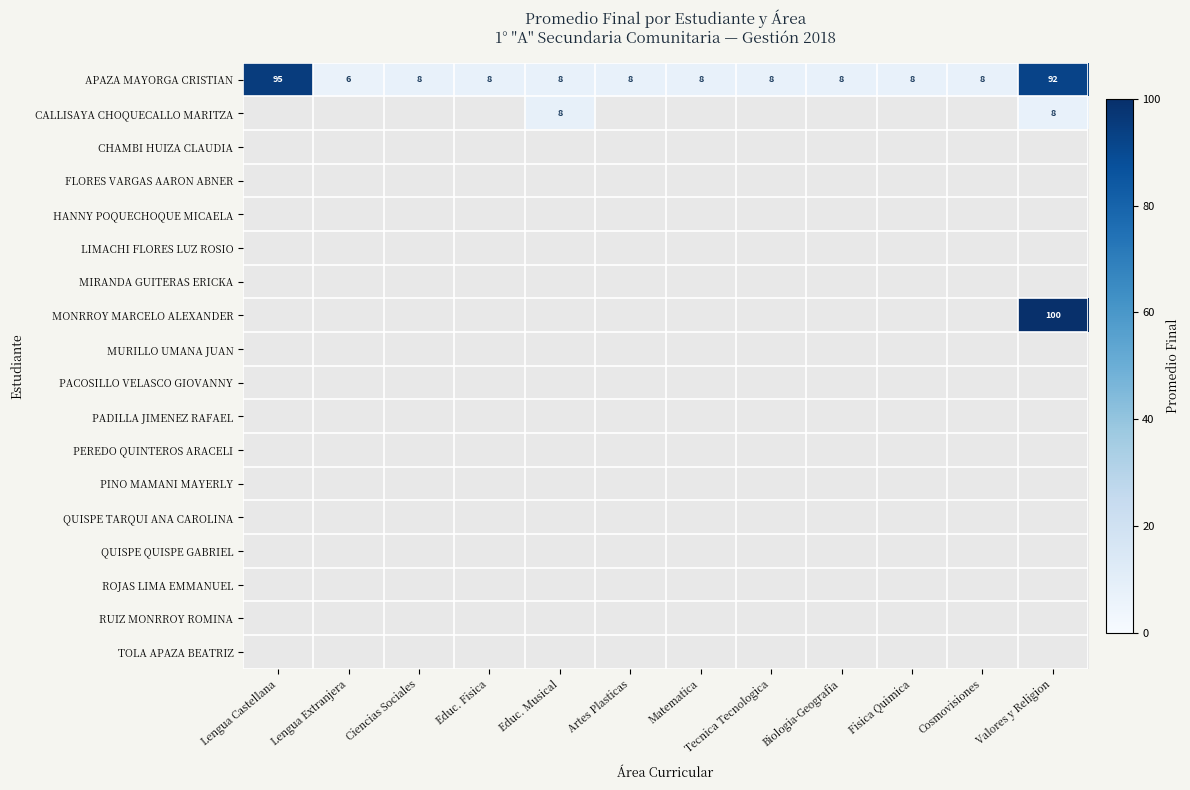

What is the greatest value displayed?

100.0